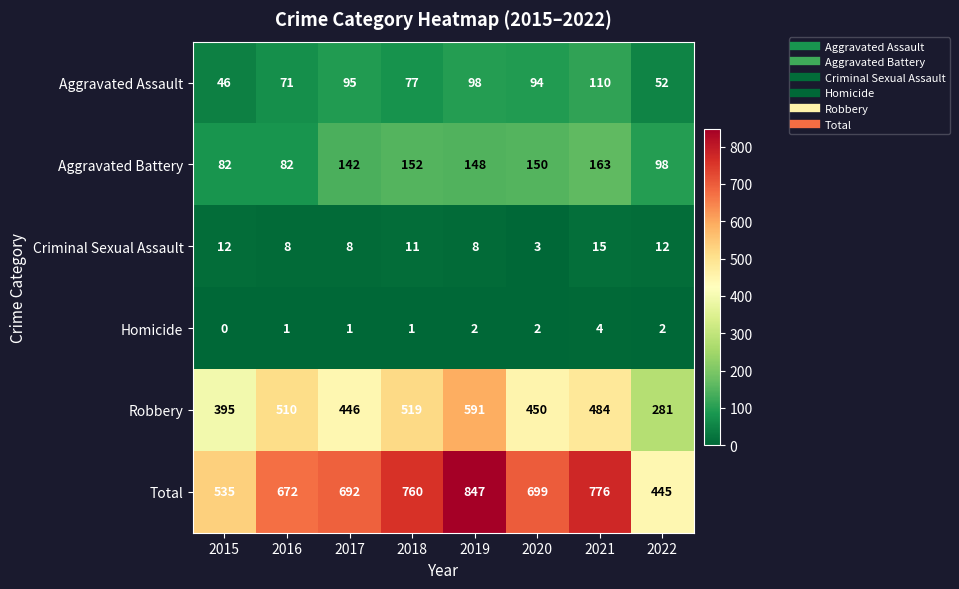

Rank the series by their maximum value, from highest to lowest.

Total, Robbery, Aggravated Battery, Aggravated Assault, Criminal Sexual Assault, Homicide